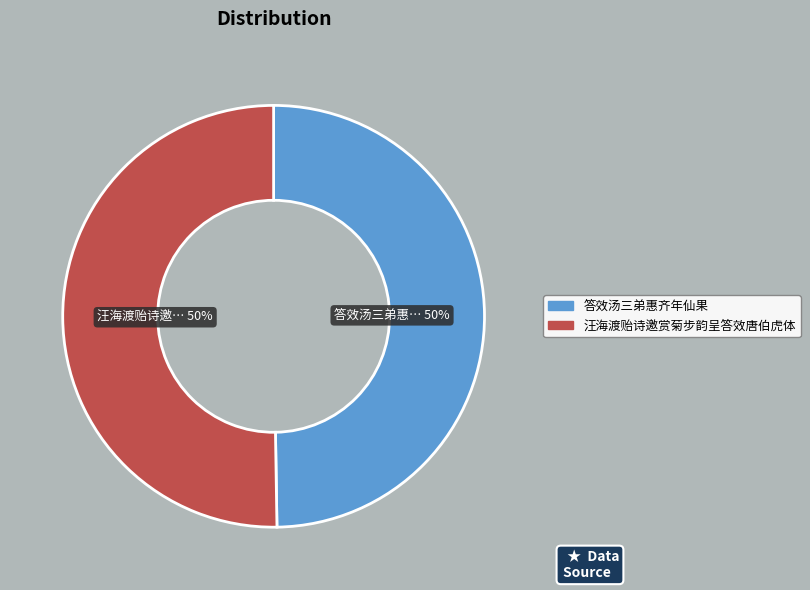

What is the ratio of the value at 答效汤三弟惠齐年仙果 to the value at 汪海渡贻诗邀赏菊步韵呈答效唐伯虎体?

1.0